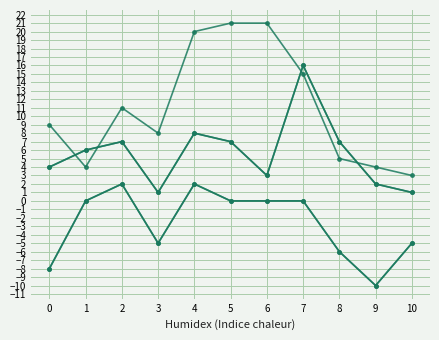

Does the chart have visible grid lines?

Yes